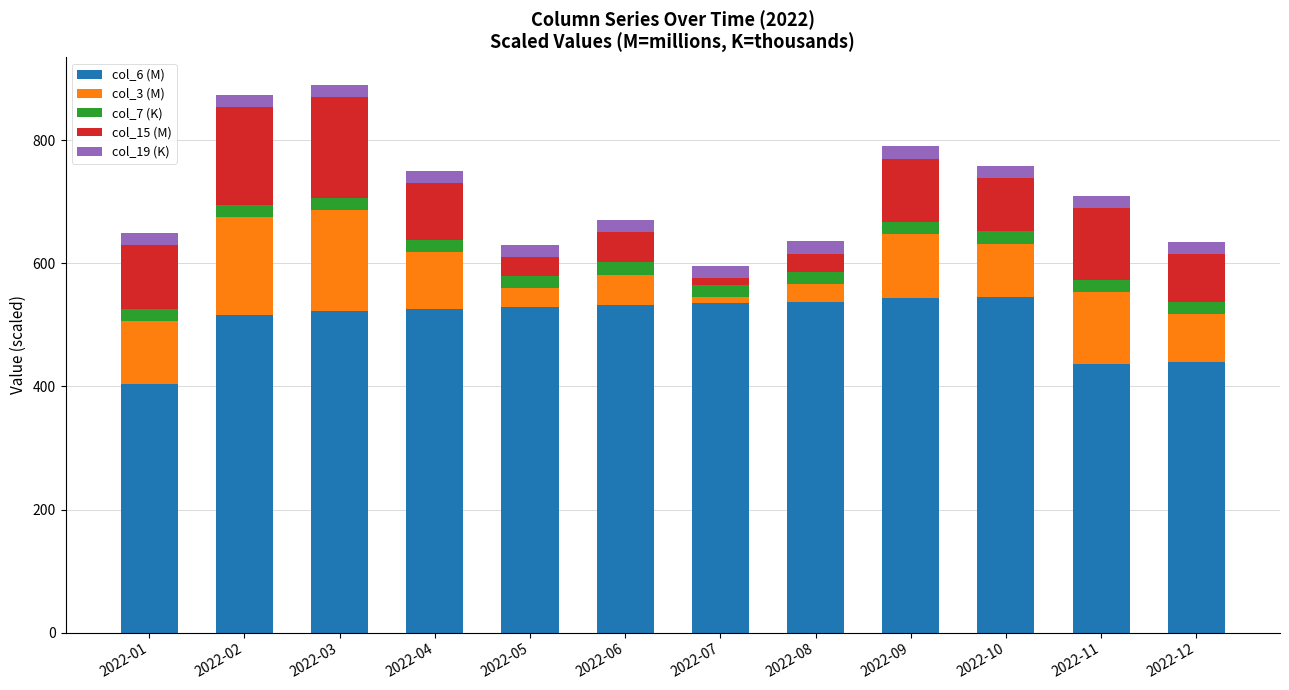

Count the number of categories in the chart.

12